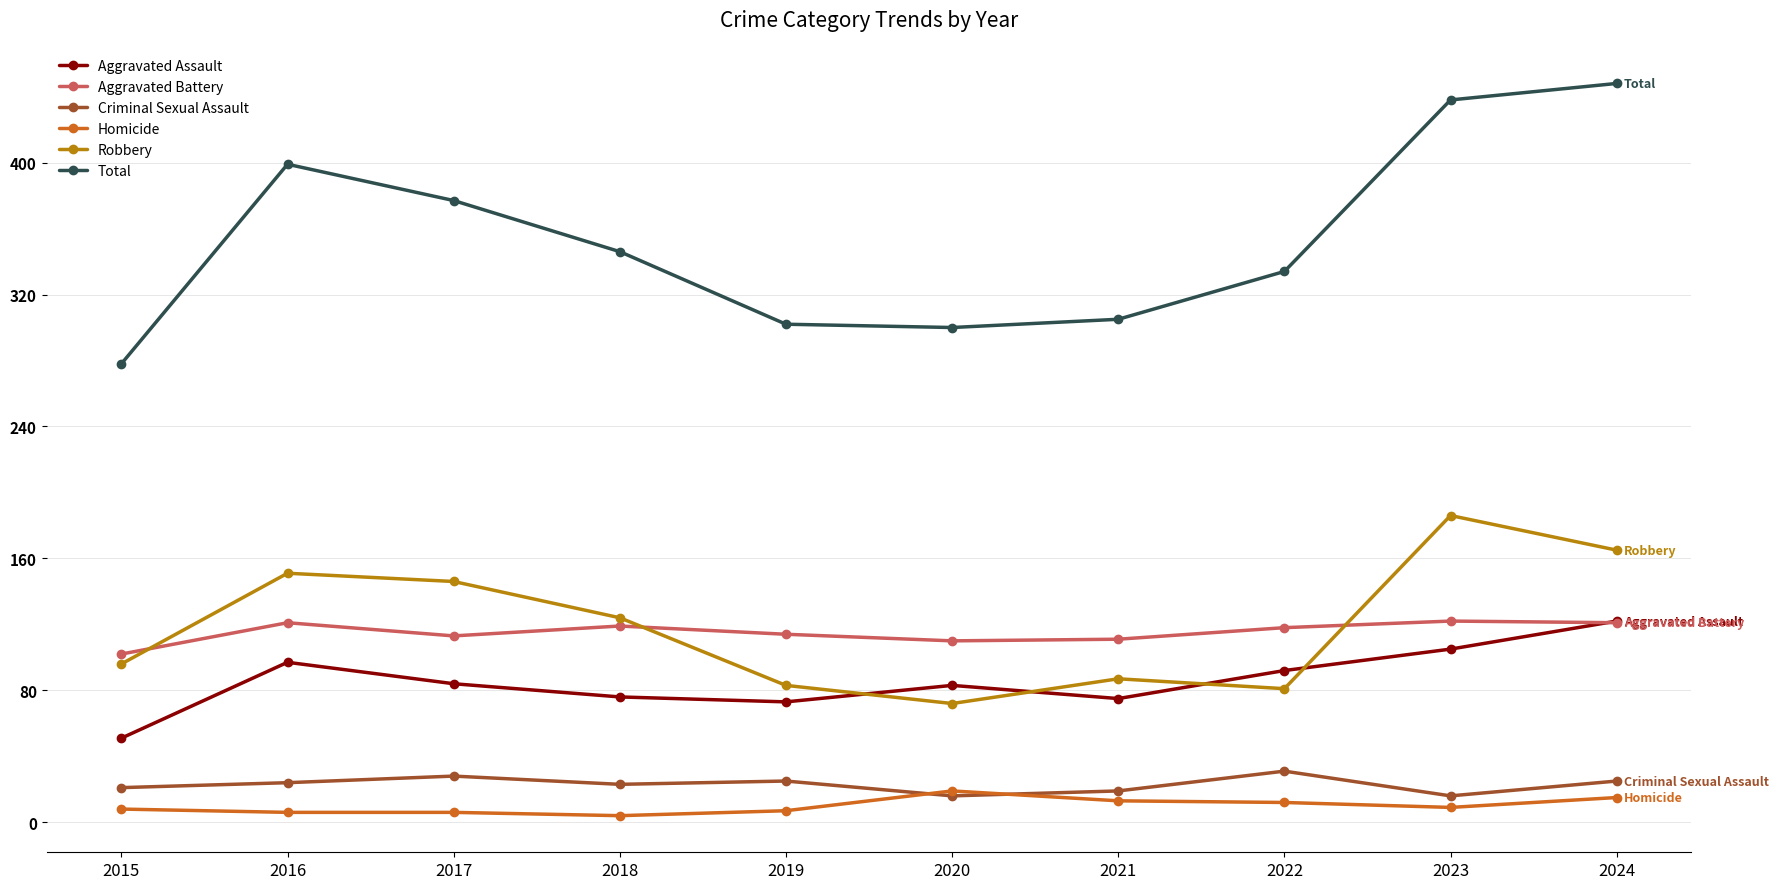

True or false: Aggravated Assault and Homicide intersect in this chart.

False